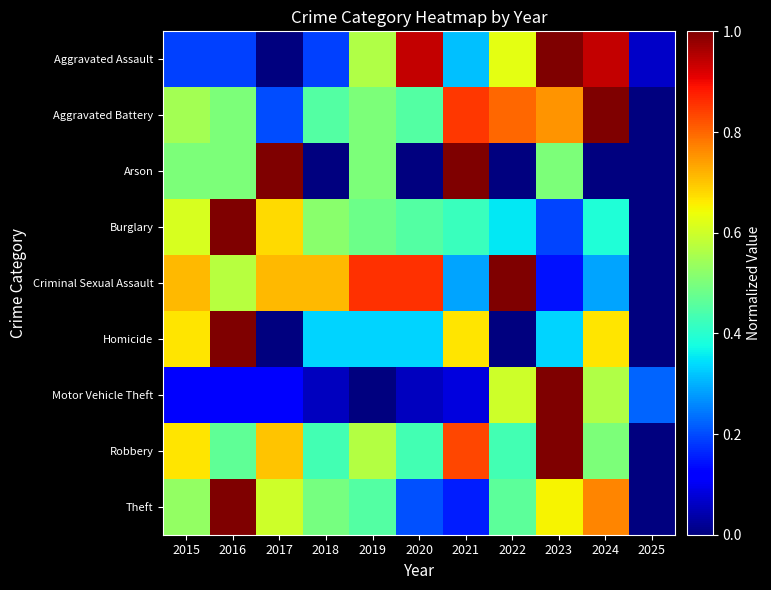

How many distinct data groups are displayed?

9